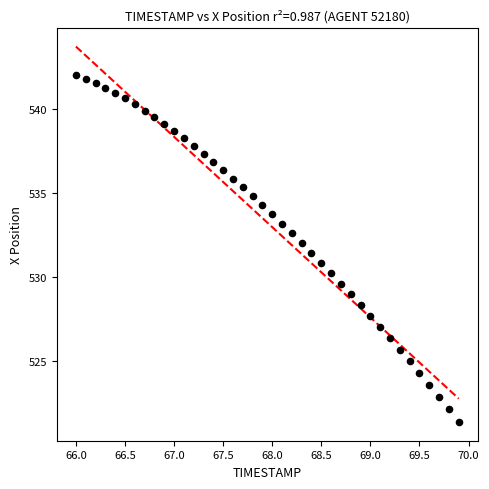

What is the range of X values (max minus min)?

3.9